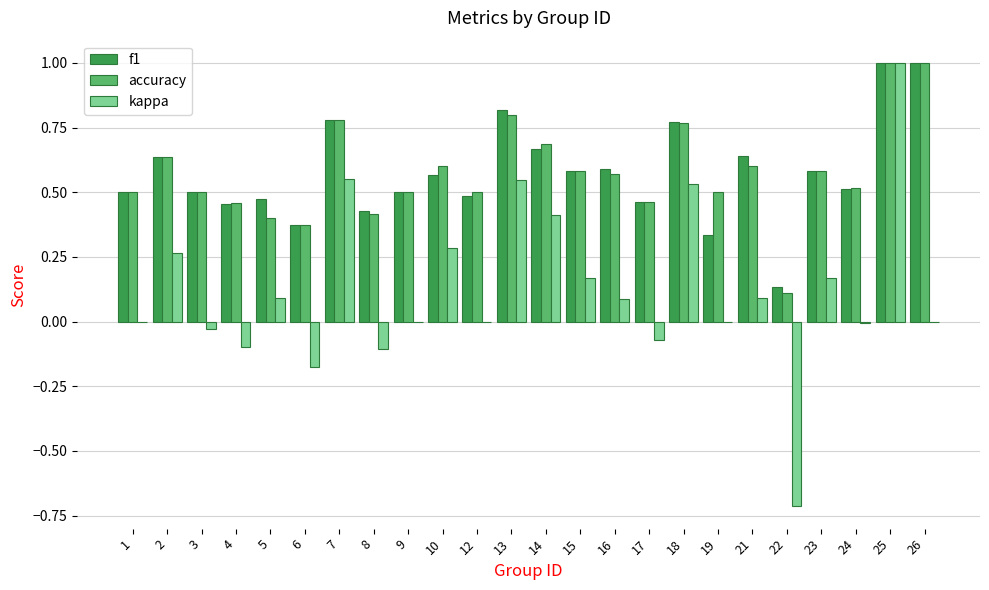

How many series are shown in this chart?

3